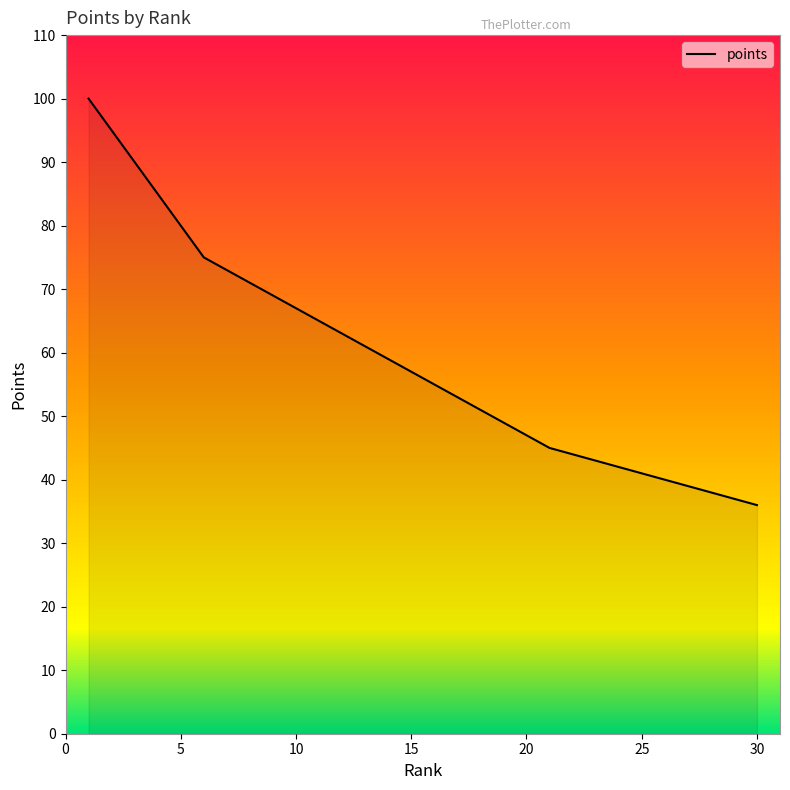

What is the minimum value shown in the chart?

36